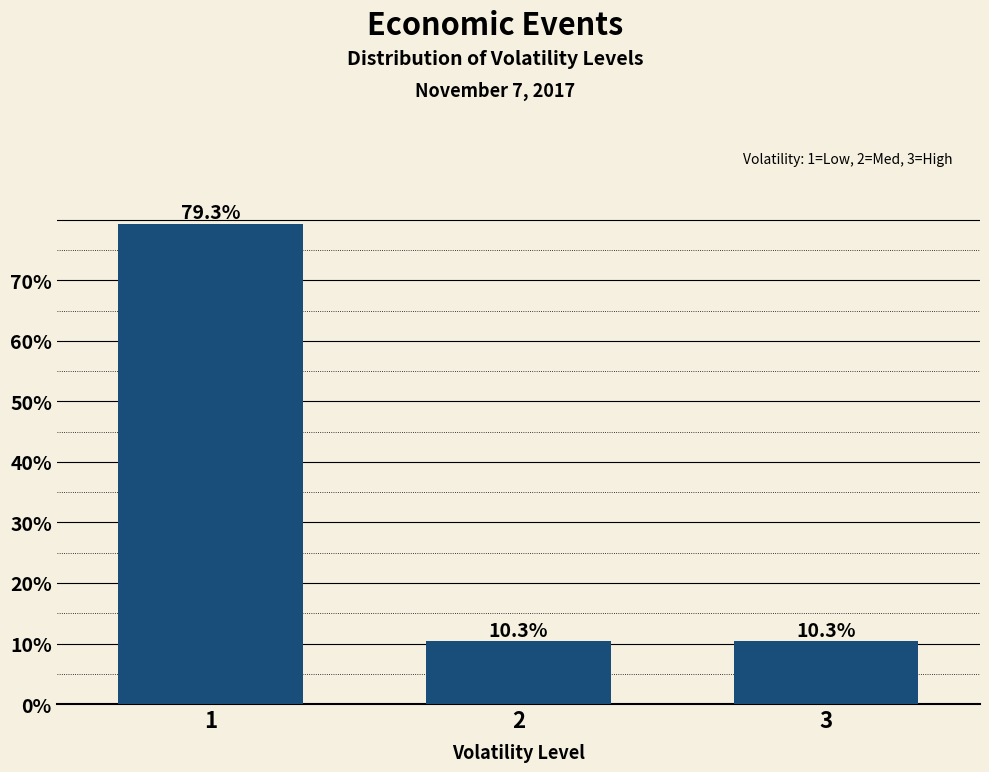

Reading right to left, list all the values displayed in this chart.

3=10.3	2=10.3	1=79.3